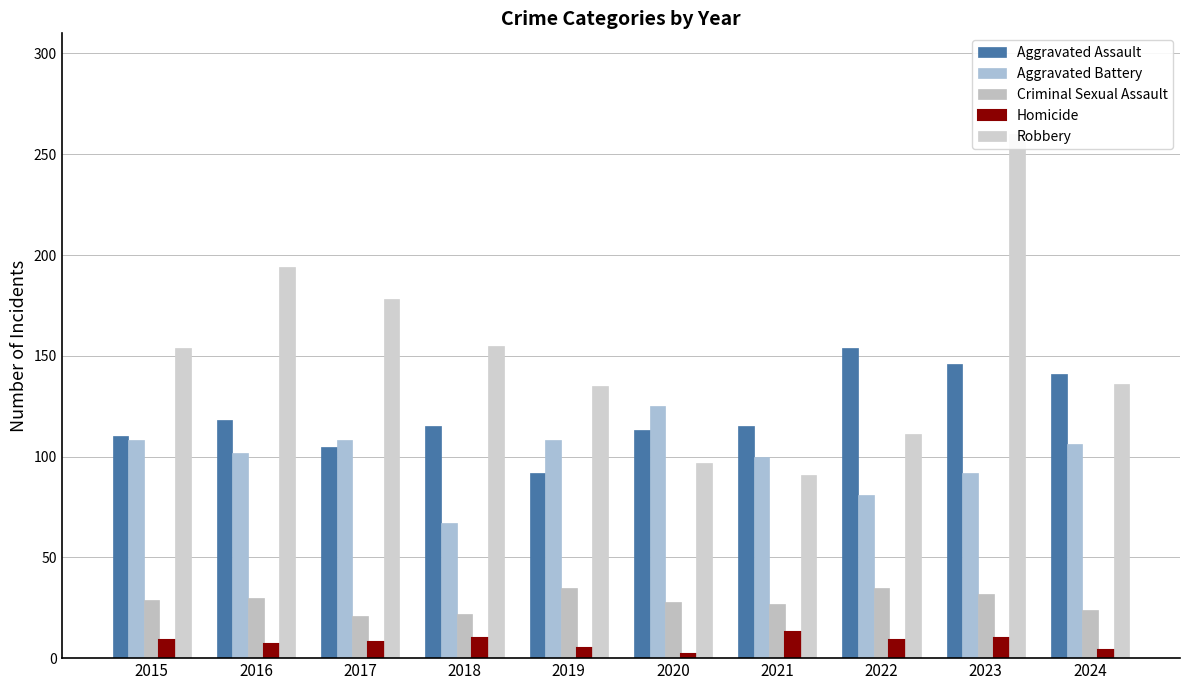

How many bars are there in each group?

5